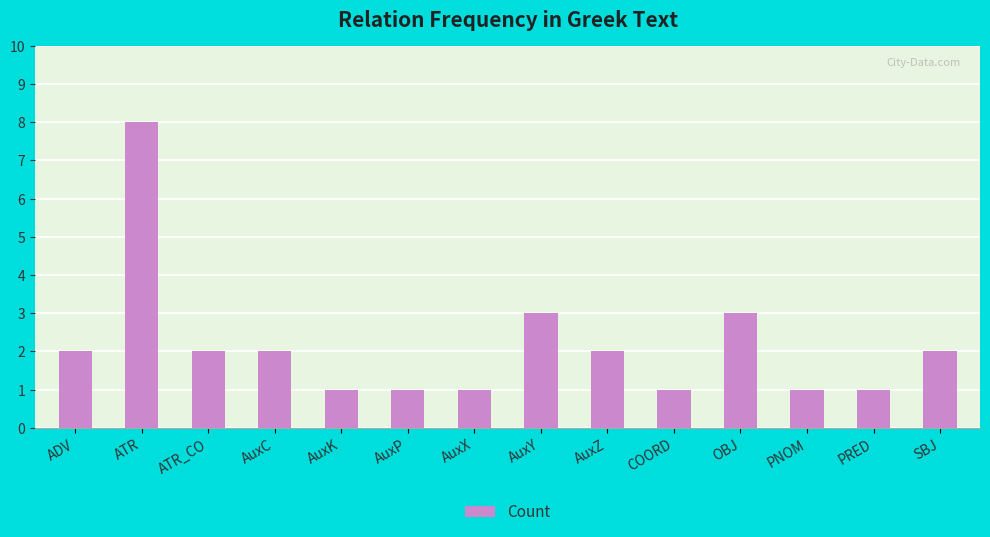

Does the chart contain stacked bars?

No